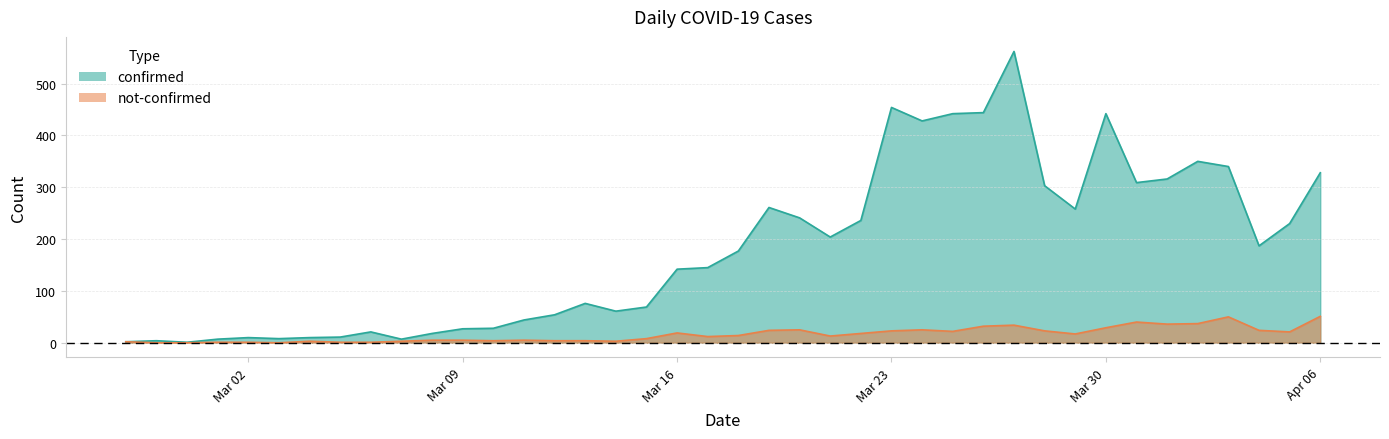

What is the average value of the confirmed series?

181